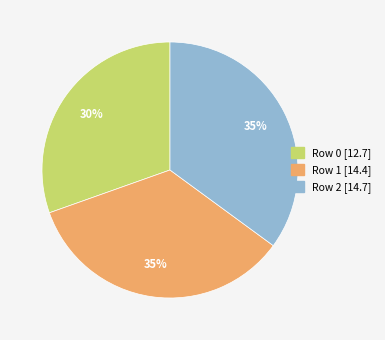

Does Row 1 represent more than half of the total?

No